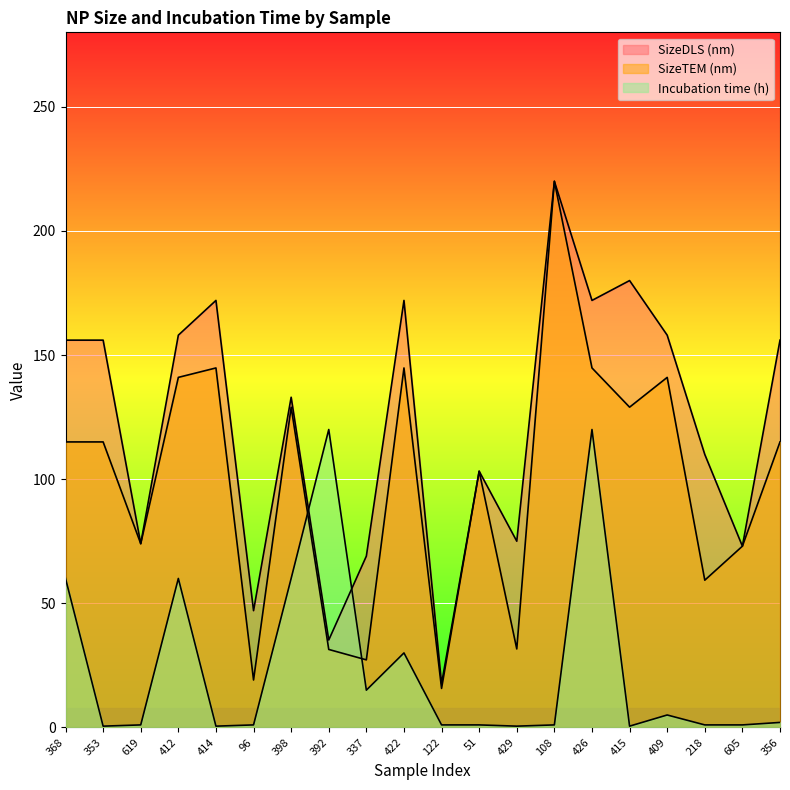

Between 422 and 605, which series saw the biggest shift?

SizeDLS (nm)